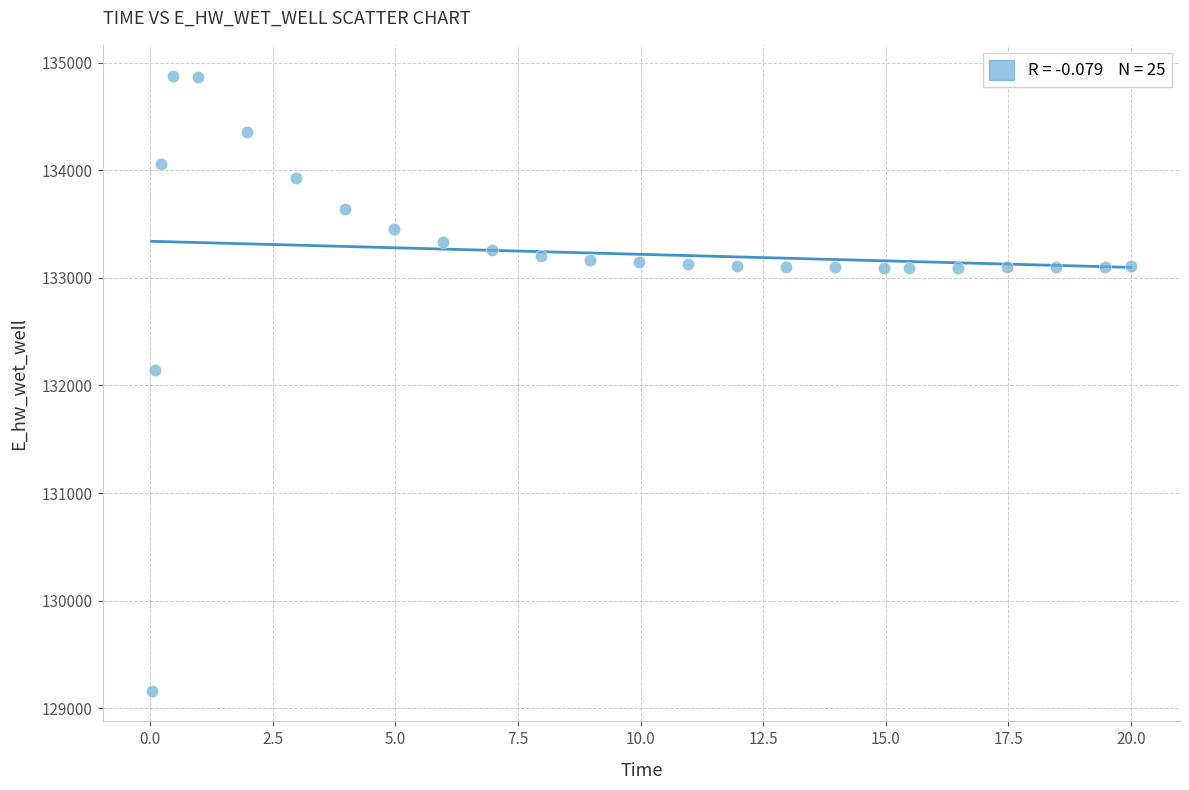

What is the range of Y values (max minus min)?

5715.7